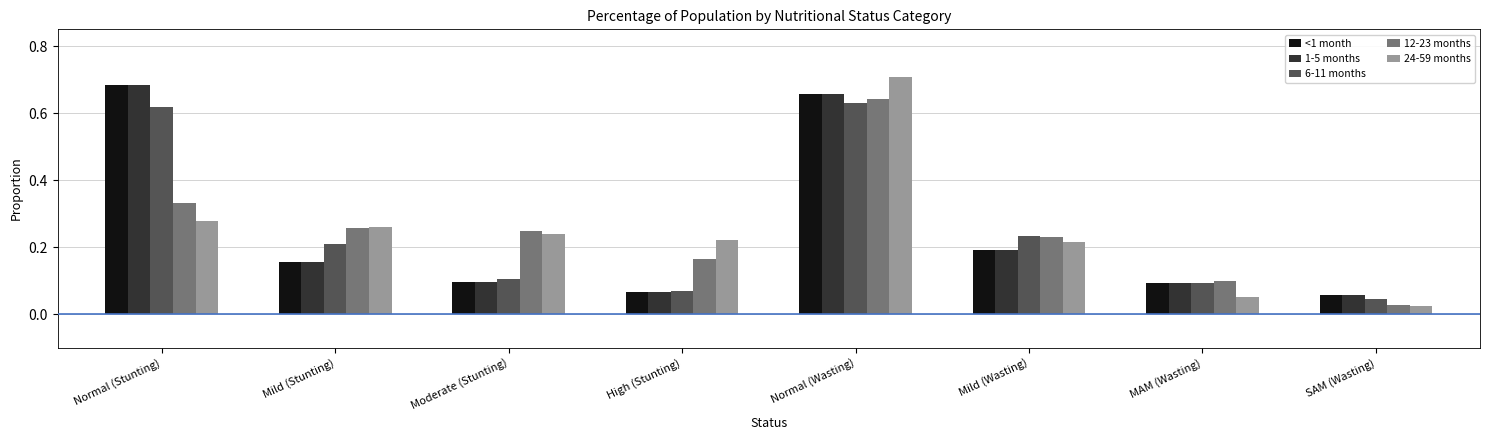

At which category does the chart reach its peak across all series?

Normal (Wasting)